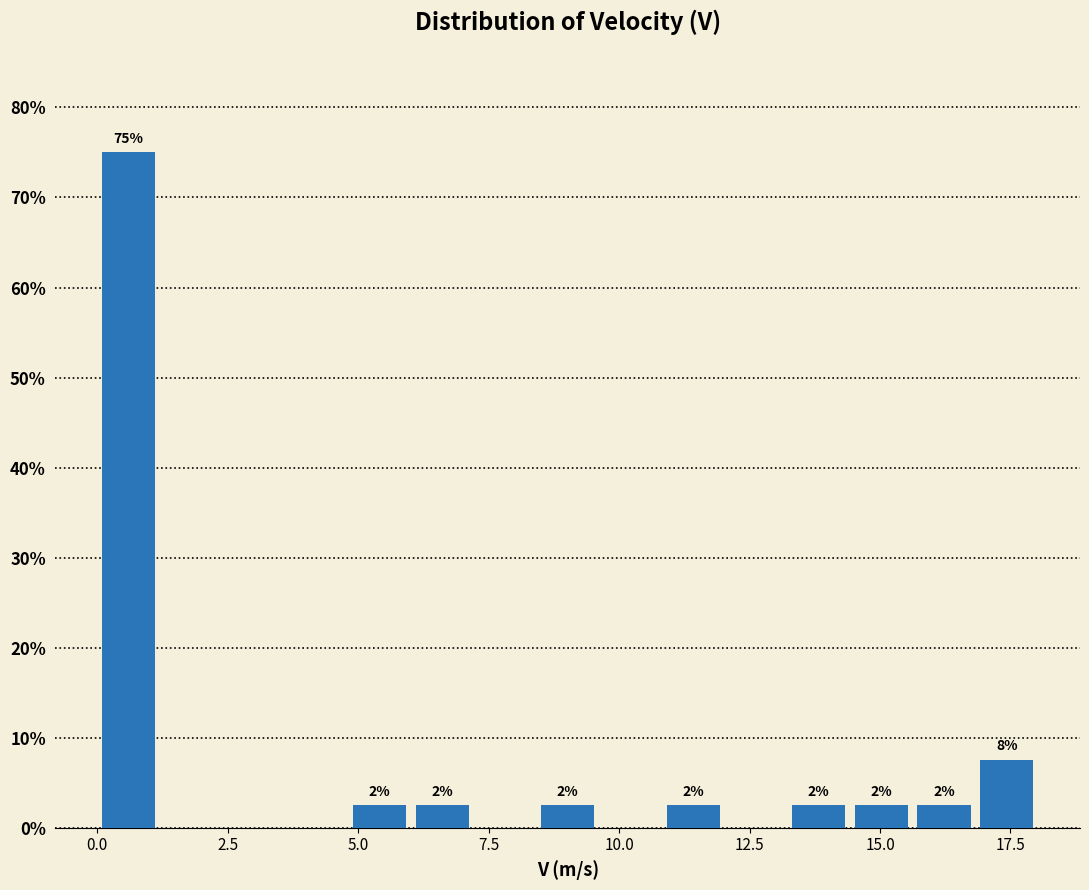

Around what value on the x-axis is the tallest bar? Give the approximate position of its centre, as read against the axis.

0.5